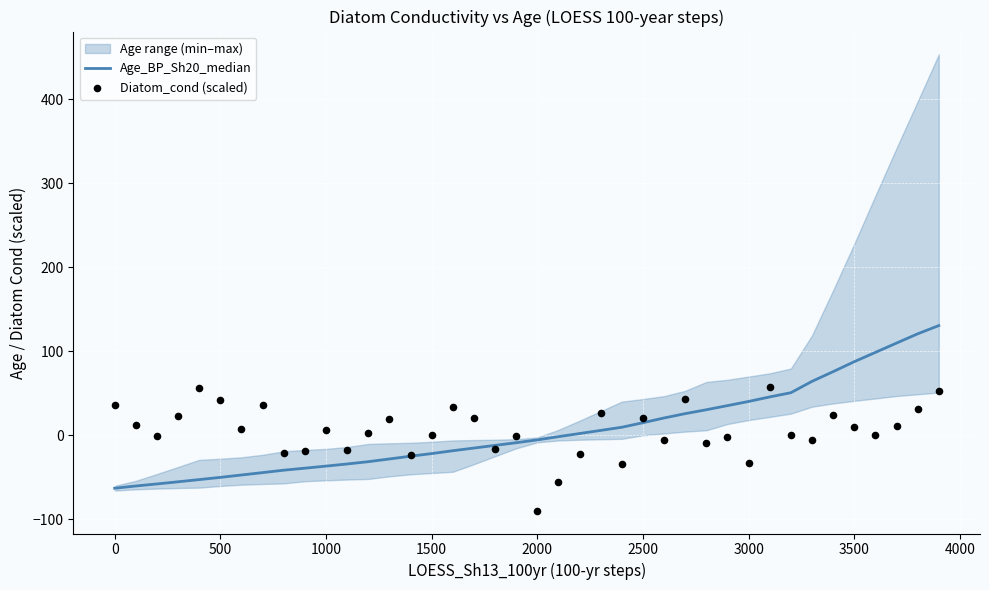

What is the lowest value of the Age_BP_Sh20_median series?

-63.2